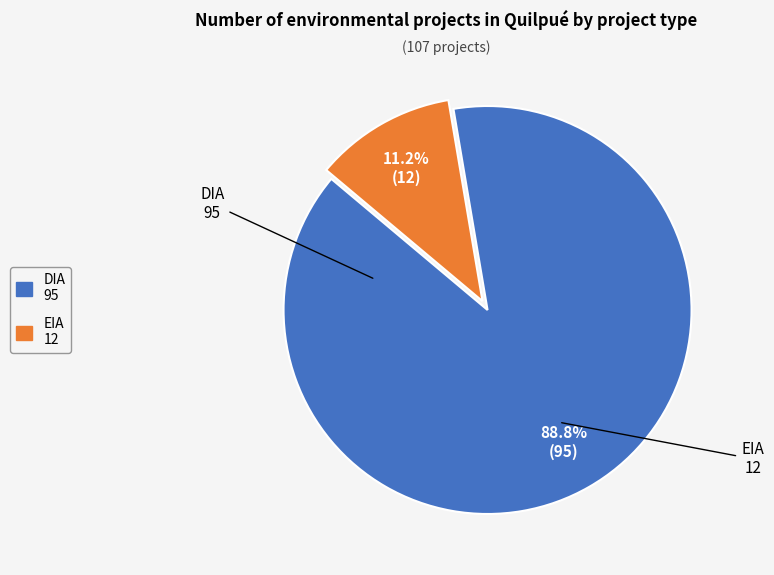

Does EIA represent more than half of the total?

No